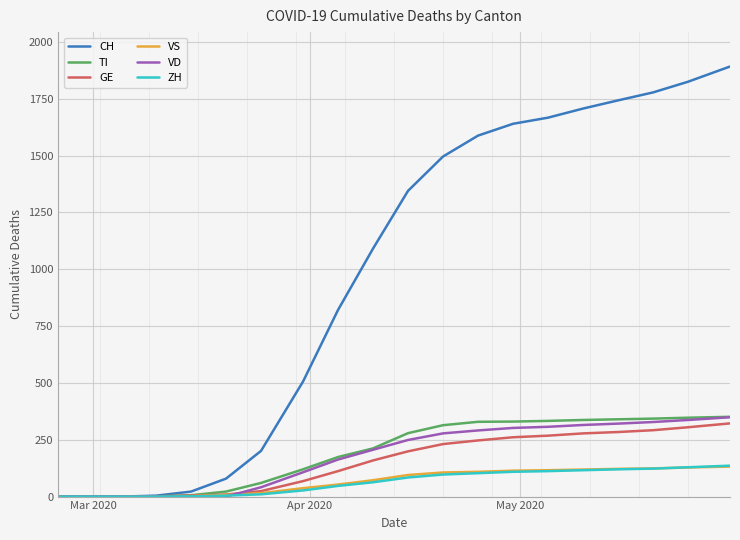

Which series has the widest spread of values?

CH